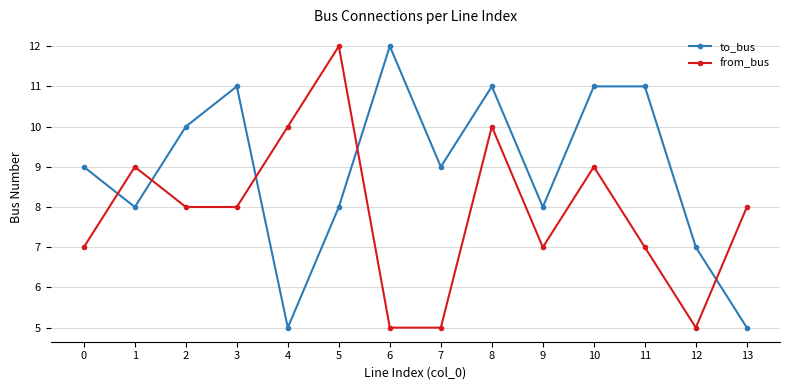

What is the maximum value shown in the chart?

12